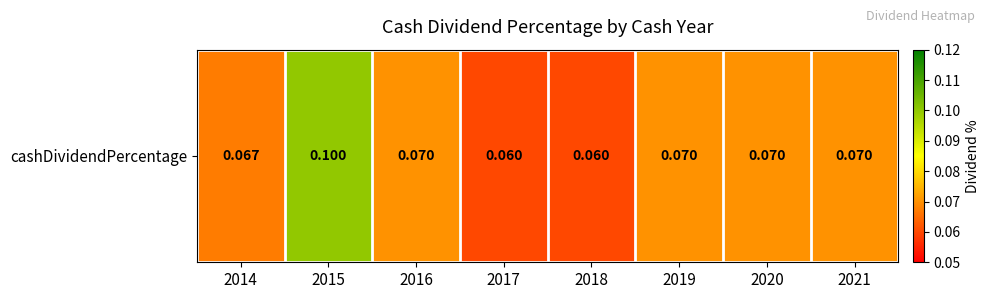

What is the approximate value at 2019?

0.1